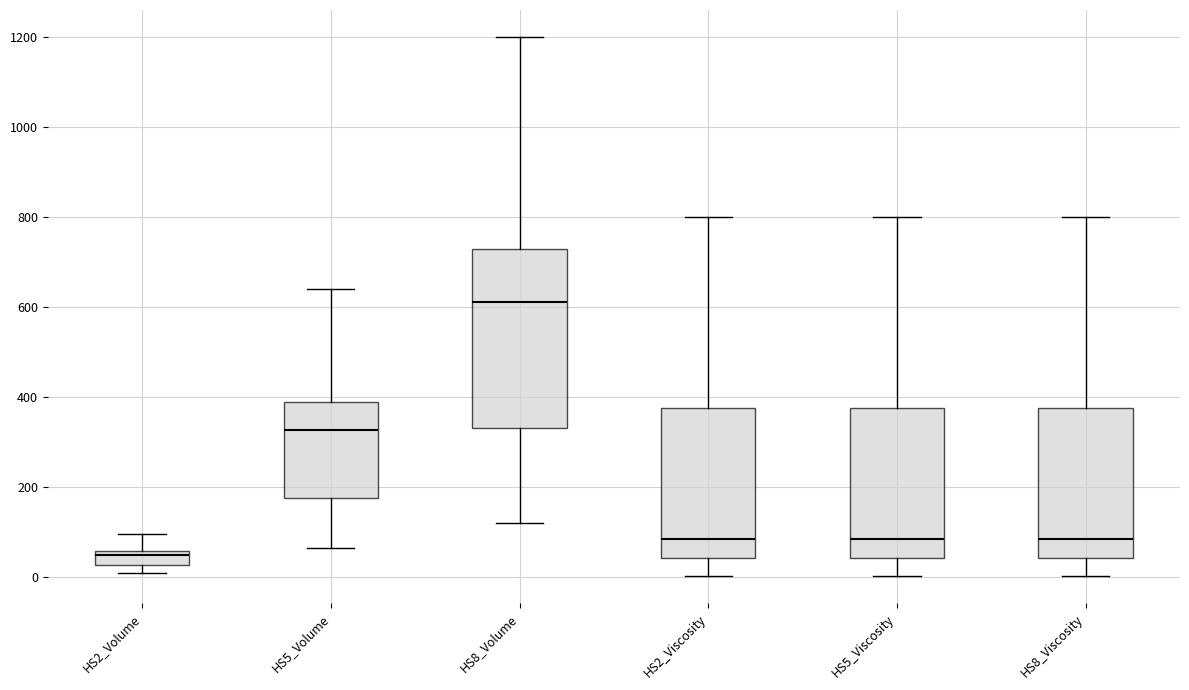

Comparing the boxes themselves (not the whiskers), which one is the tallest?

HS8_Volume